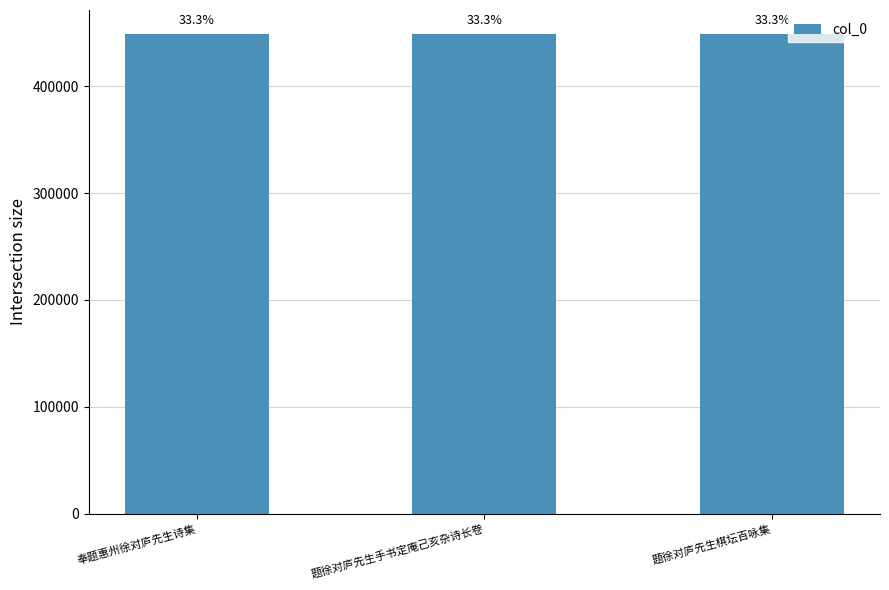

How many bars are there in total?

3